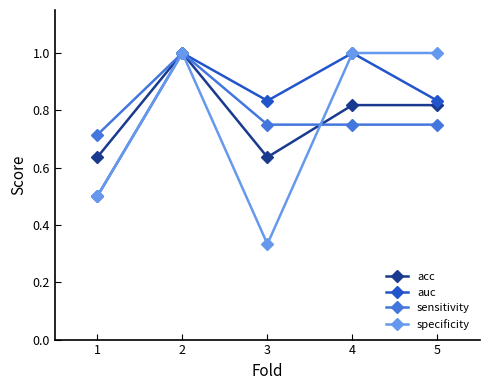

Which series has the widest spread of values?

specificity